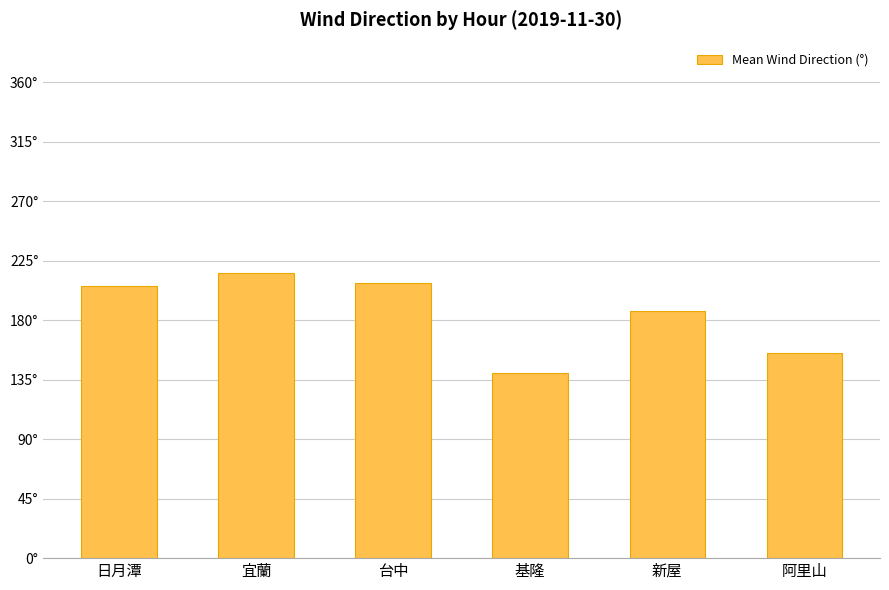

The chart shows a value of 53.9 at 日月潭. True or false?

False